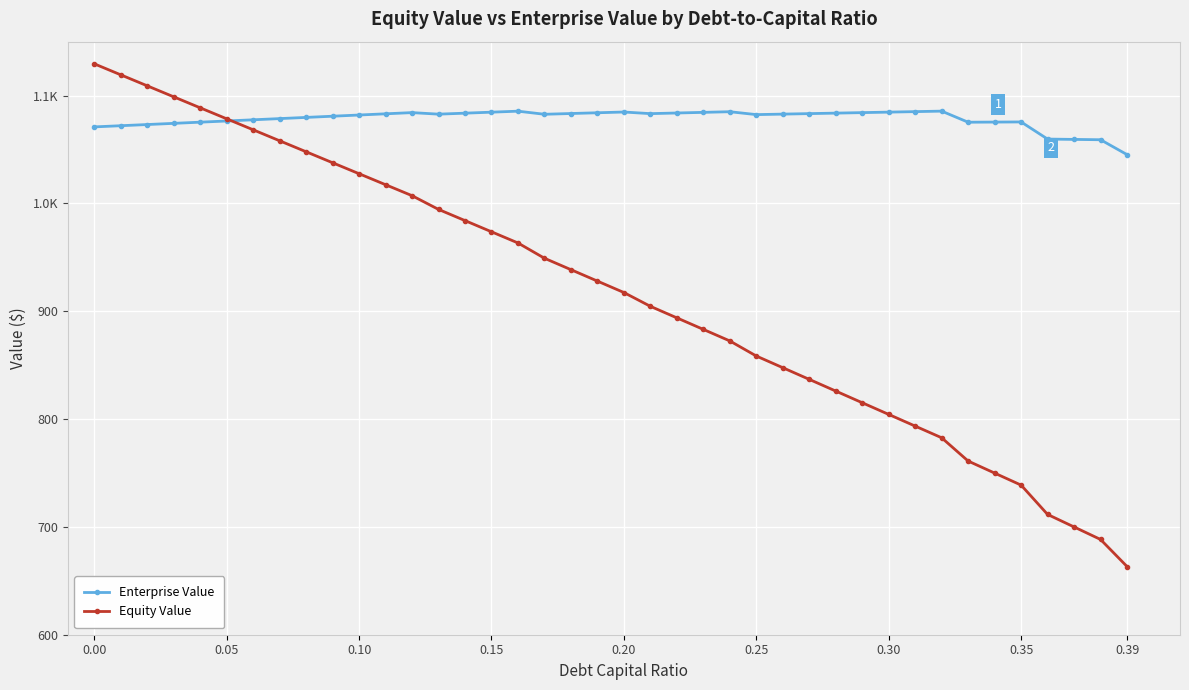

What is the label of the 5th point from the right?

0.35